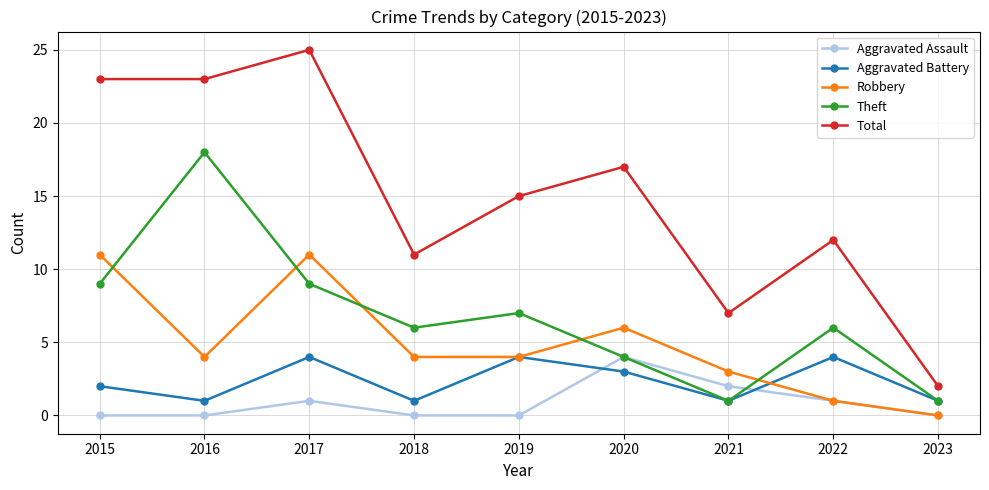

What is the maximum value shown in the chart?

25